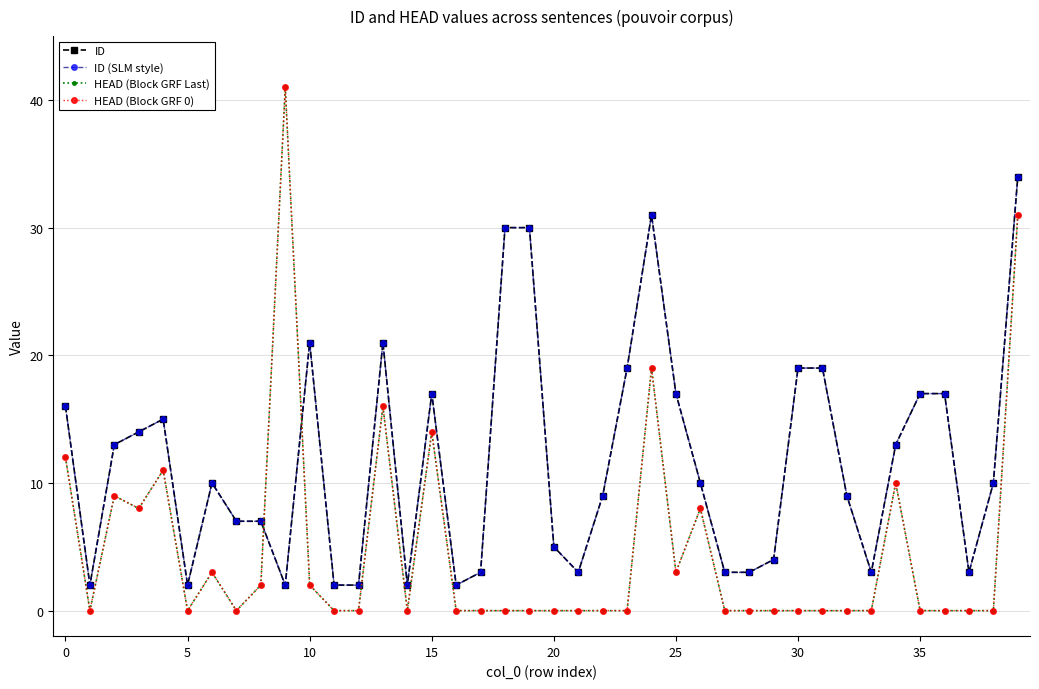

Reading left to right, transcribe all the data shown in this chart.

ID: 16	2	13	14	15	2	10	7	7	2	21	2	2	21	2	17	2	3	30	30	5	3	9	19	31	17	10	3	3	4	19	19	9	3	13	17	17	3	10	34
ID (SLM style): 16	2	13	14	15	2	10	7	7	2	21	2	2	21	2	17	2	3	30	30	5	3	9	19	31	17	10	3	3	4	19	19	9	3	13	17	17	3	10	34
HEAD (Block GRF Last): 12	0	9	8	11	0	3	0	2	41	2	0	0	16	0	14	0	0	0	0	0	0	0	0	19	3	8	0	0	0	0	0	0	0	10	0	0	0	0	31
HEAD (Block GRF 0): 12	0	9	8	11	0	3	0	2	41	2	0	0	16	0	14	0	0	0	0	0	0	0	0	19	3	8	0	0	0	0	0	0	0	10	0	0	0	0	31